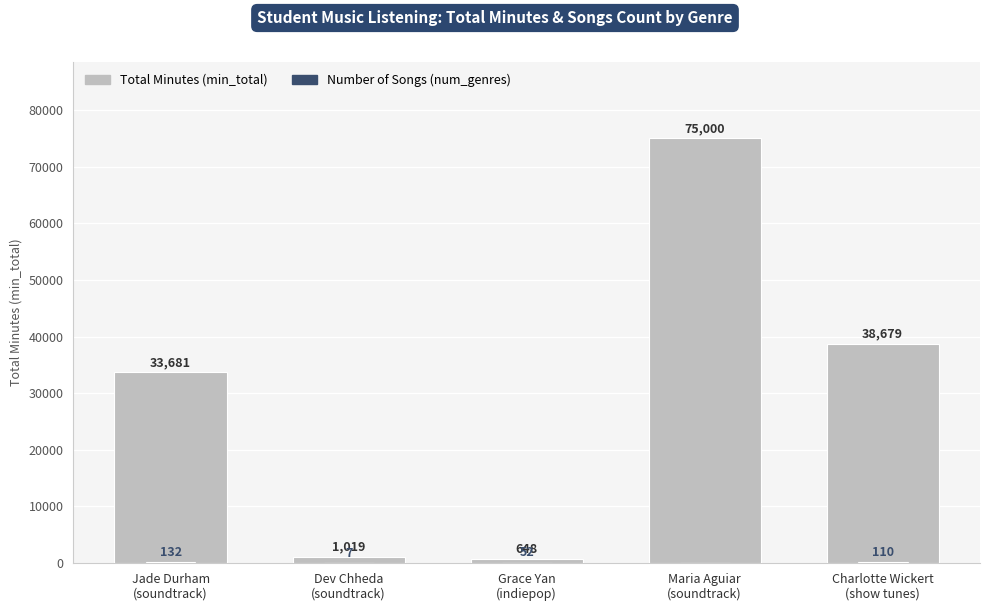

At Maria Aguiar
(soundtrack), list the series in order from smallest to largest.

Number of Songs (num_genres), Total Minutes (min_total)